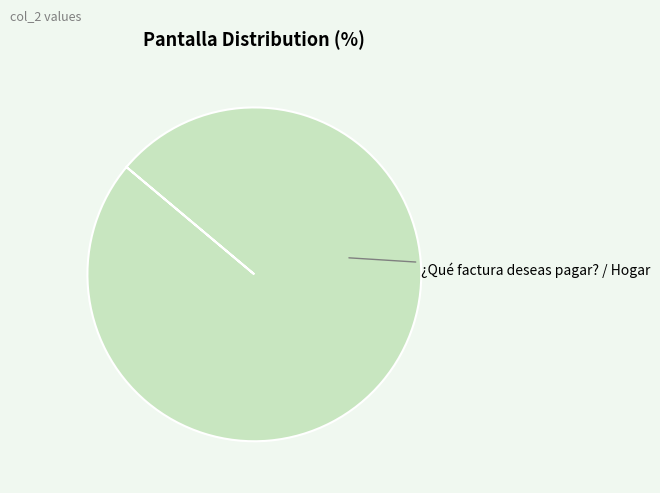

Is there a majority slice in this chart?

Yes